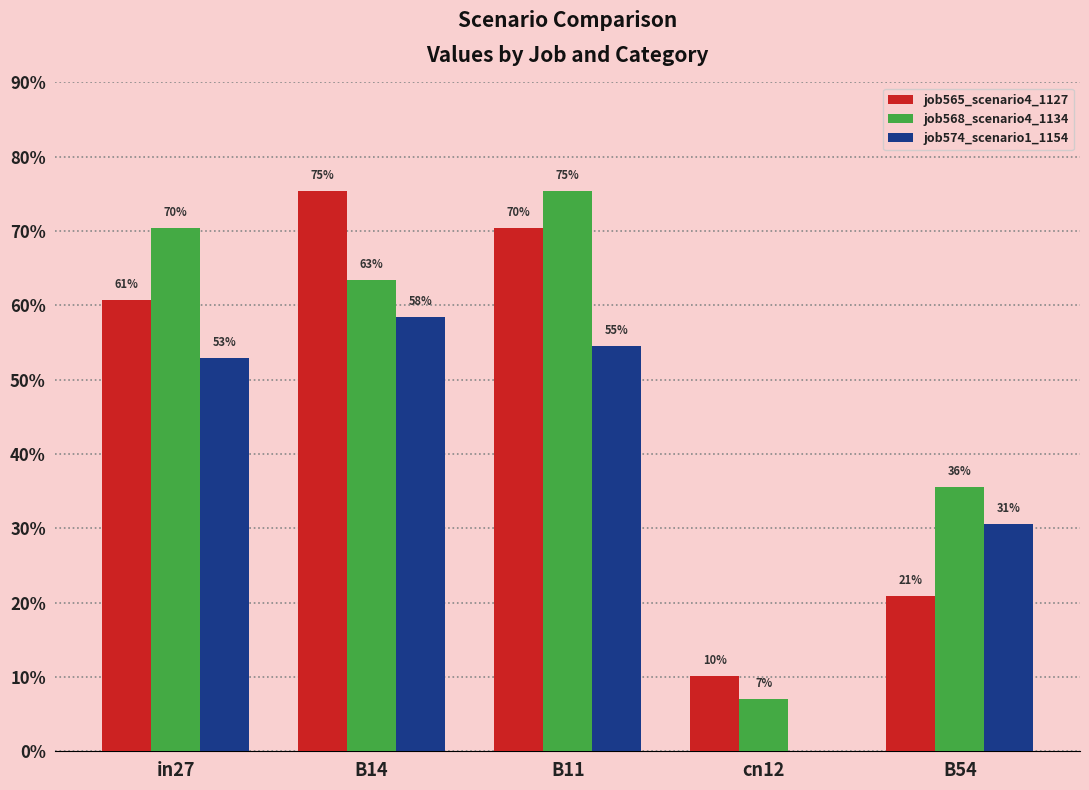

Rank the series by their average value, from lowest to highest.

job574_scenario1_1154, job565_scenario4_1127, job568_scenario4_1134